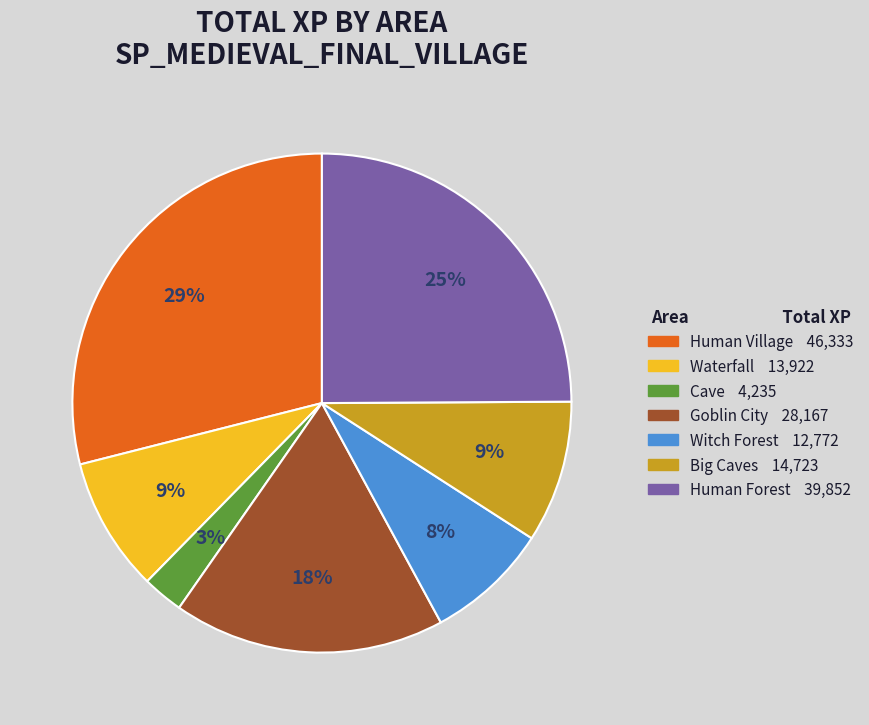

Is there a majority slice in this chart?

No